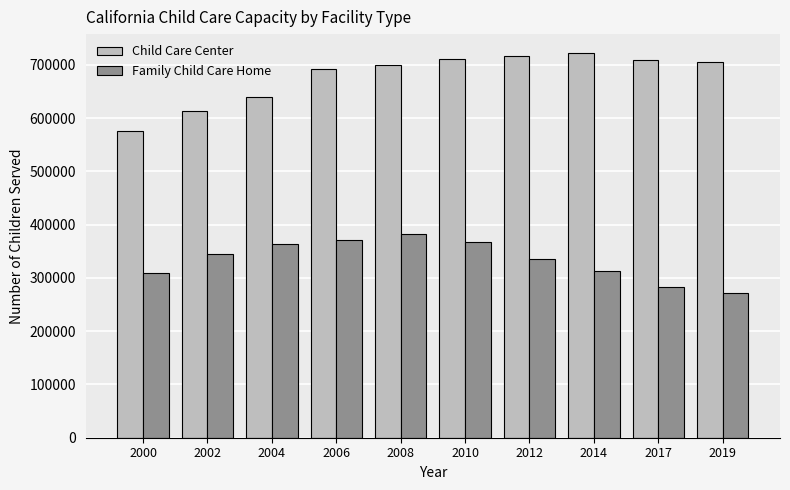

List the series in order of their overall mean, highest first.

Child Care Center, Family Child Care Home